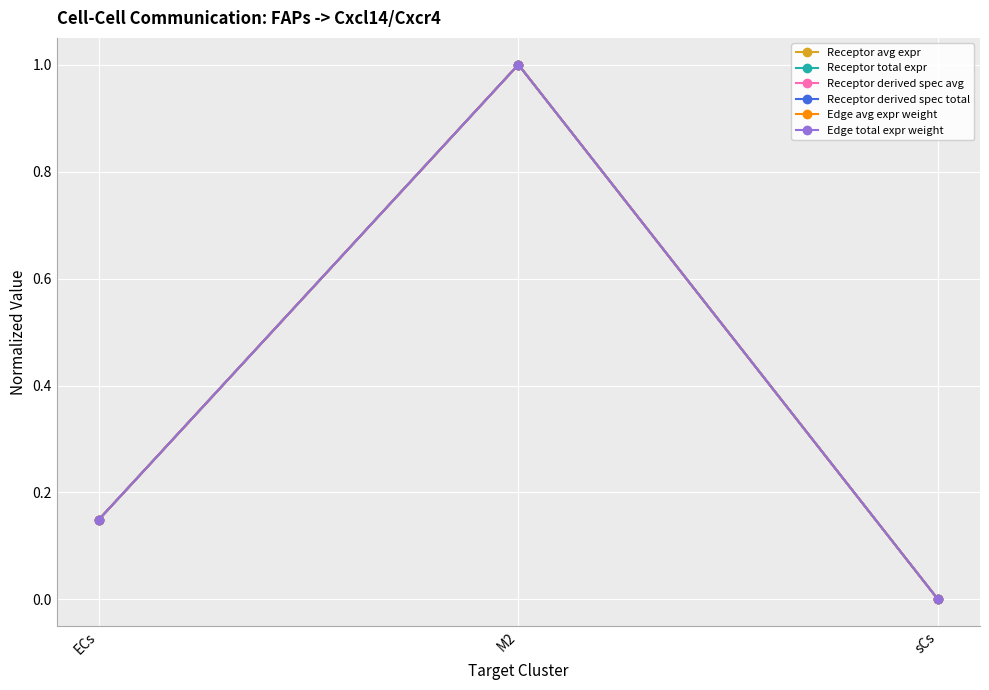

The value of Receptor derived spec total at ECs is 0.1. True or false?

True